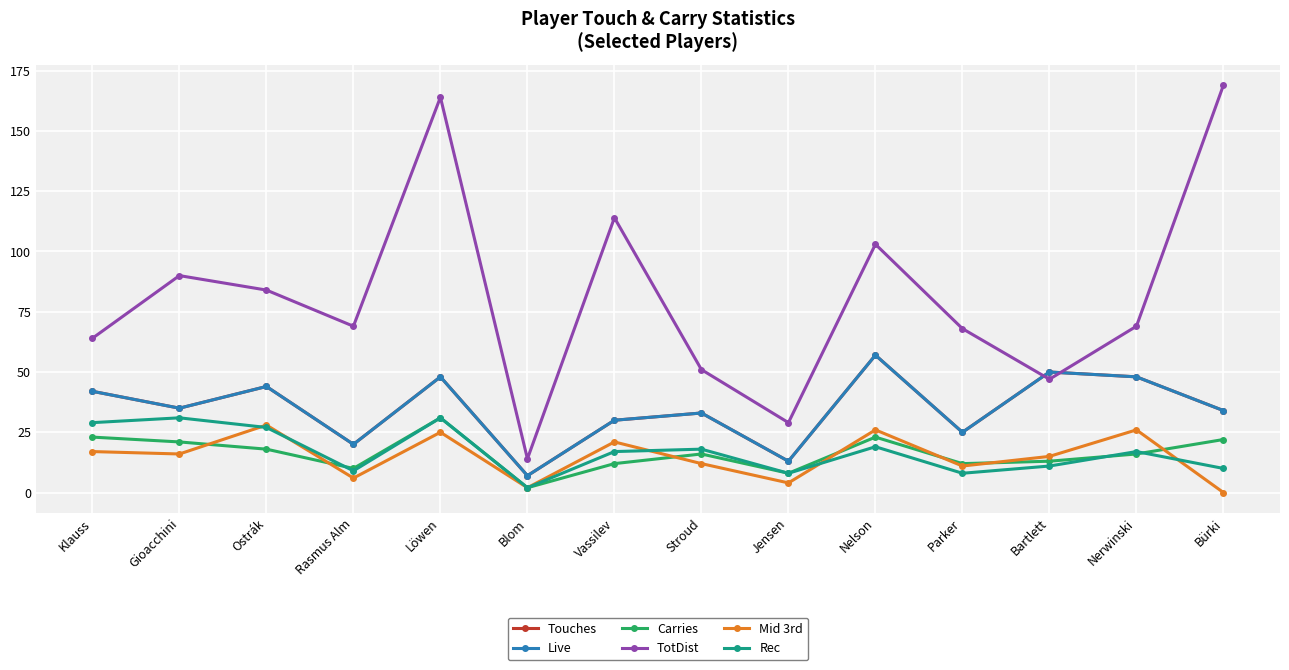

Which has a higher value, Bartlett or Parker?

Bartlett